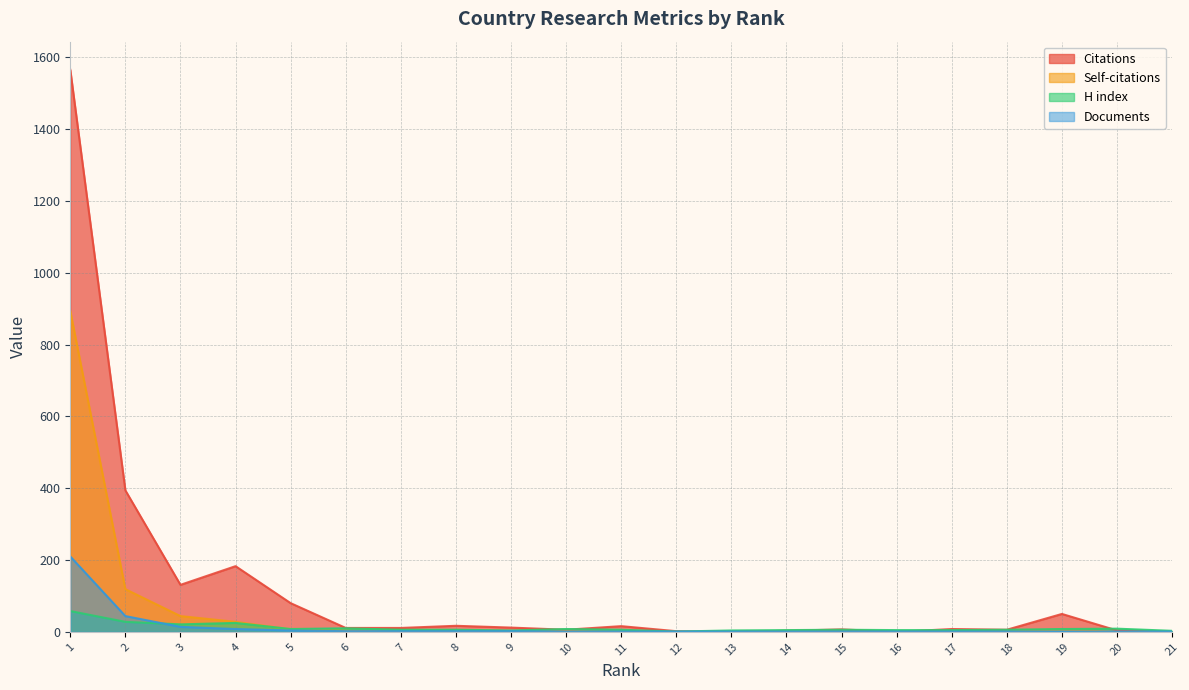

The H index series shows 25 at 4. True or false?

True